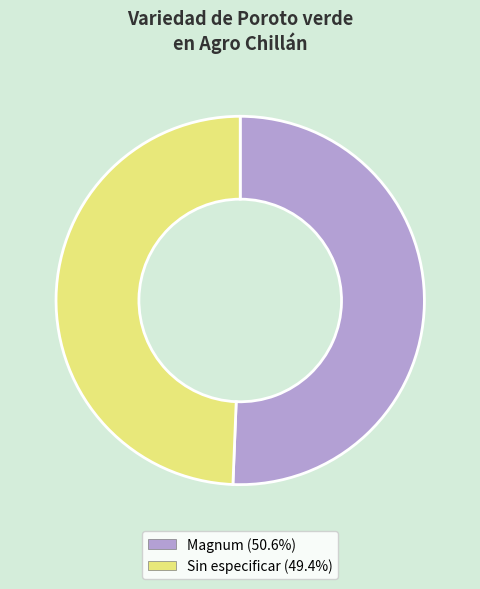

Is the sum of Magnum and Sin especificar greater than half?

Yes